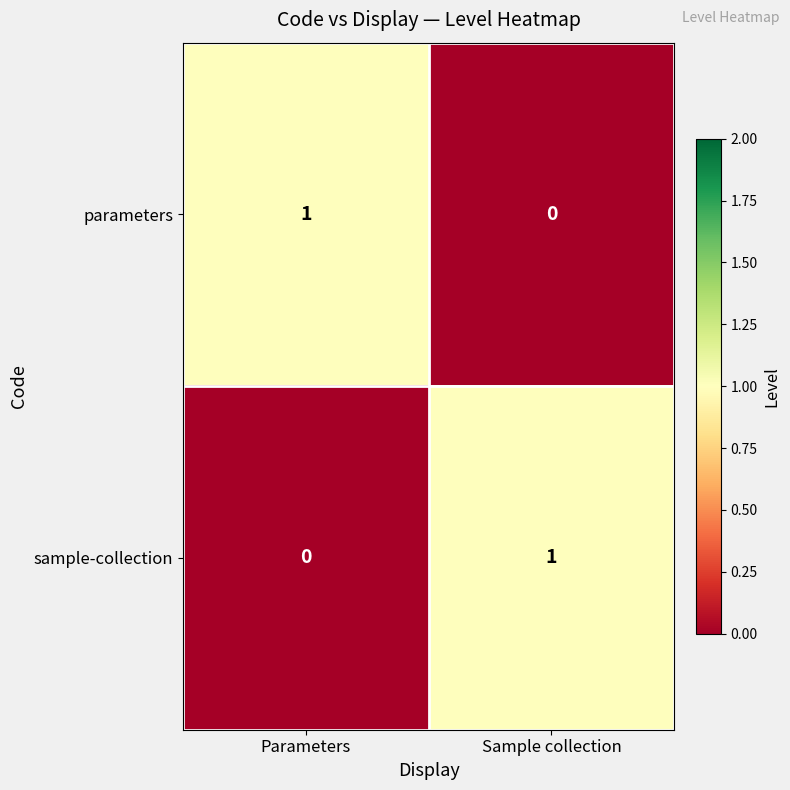

The parameters series shows 1 at Sample collection. True or false?

False